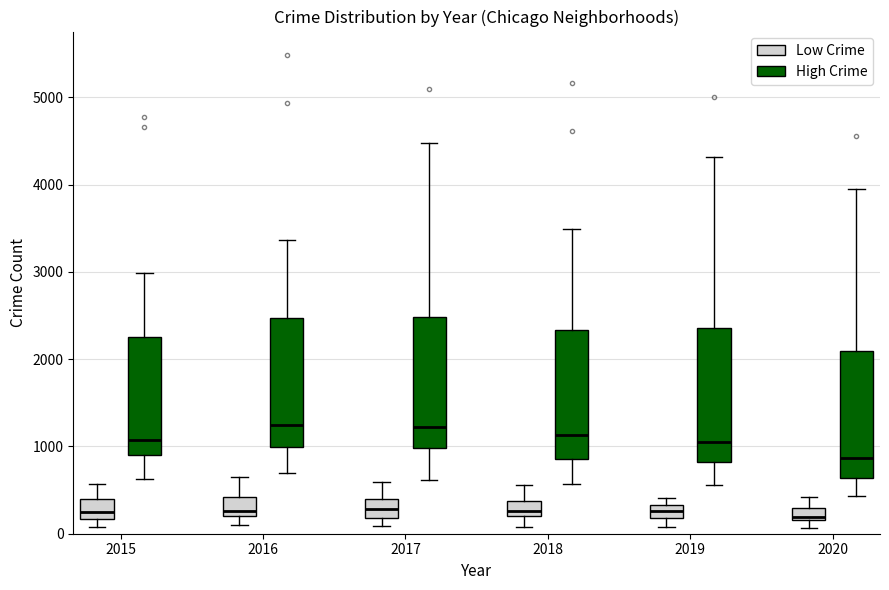

Where does the lower whisker of the box for 2016 (High Crime) end on the y-axis? The values are not printed on the chart, so give them approximately, as read against the axis.

700